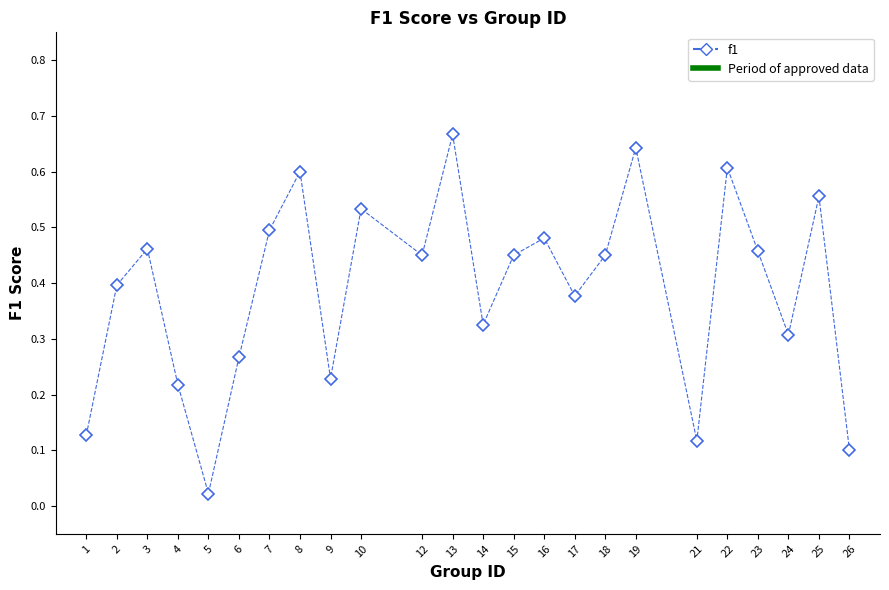

Between 13 and 22, which is larger?

13